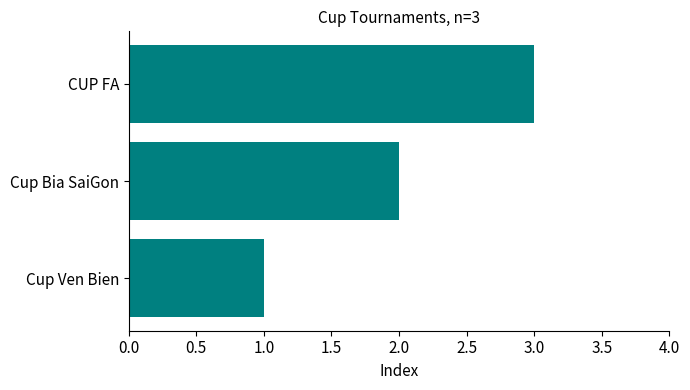

The chart shows a value of 1 at Cup Ven Bien. True or false?

True